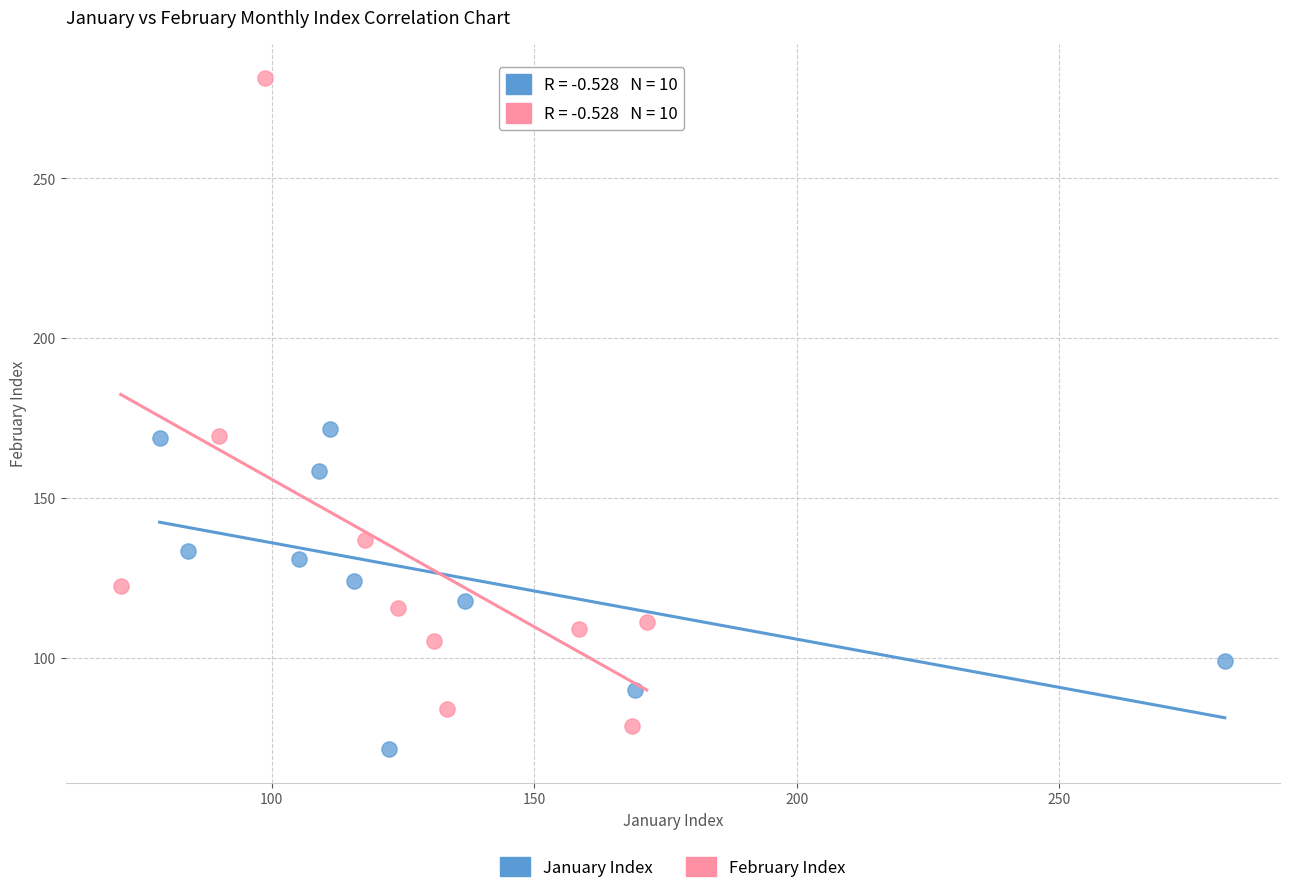

Which series has the widest spread of Y values?

February Index